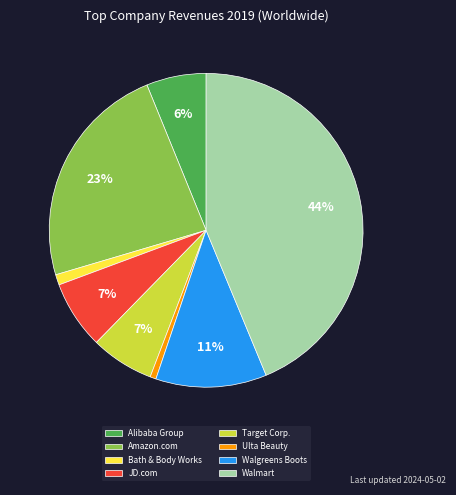

The Ulta Beauty slice represents 11% of the pie. True or false?

False